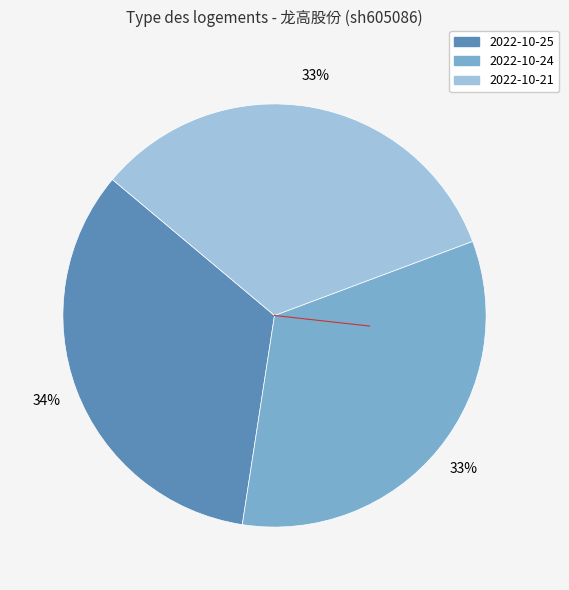

Does any single category account for the majority?

No